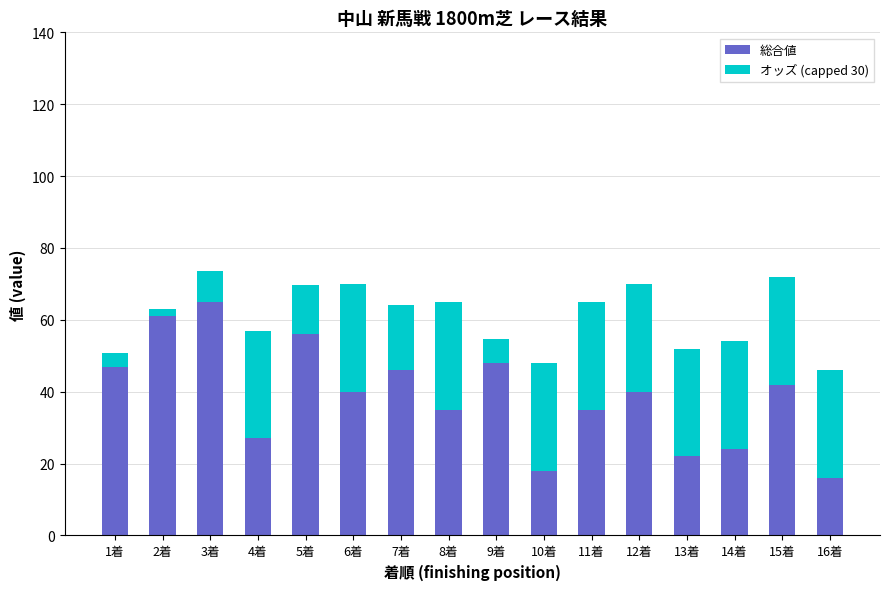

At which label does 総合値 reach its peak?

3着